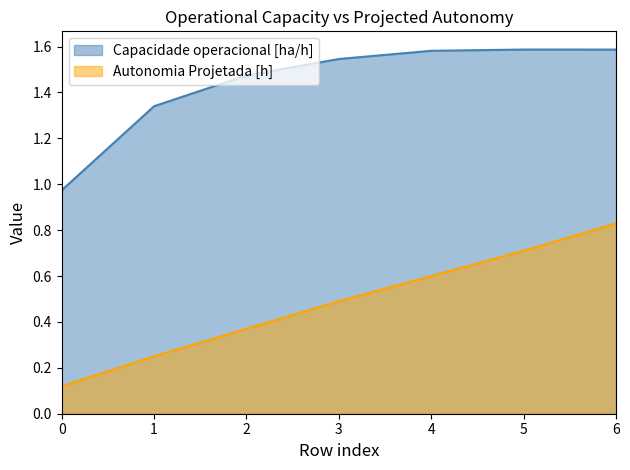

In Capacidade operacional [ha/h], how many points are higher than both neighbors (excluding endpoints)?

1